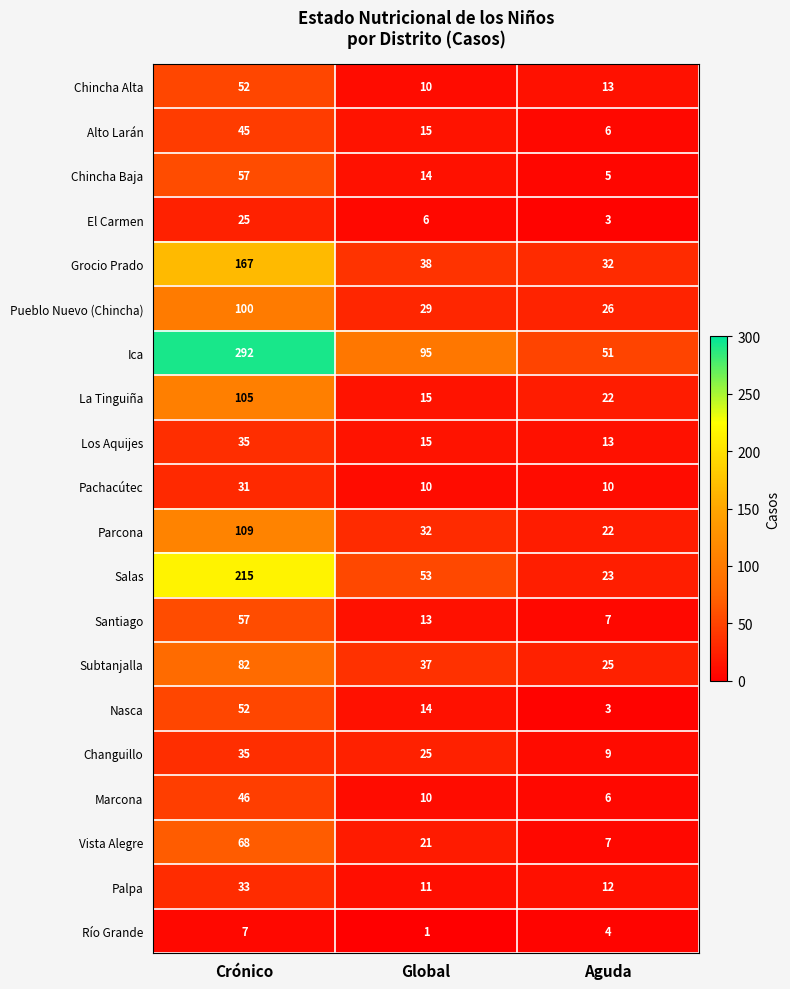

Is it true that Chincha Baja equals 103 at Crónico?

False